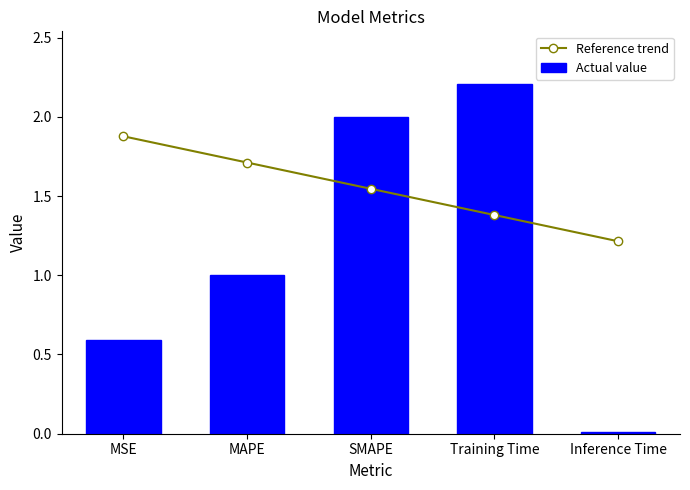

The Reference trend series shows 1.5 at SMAPE. True or false?

True